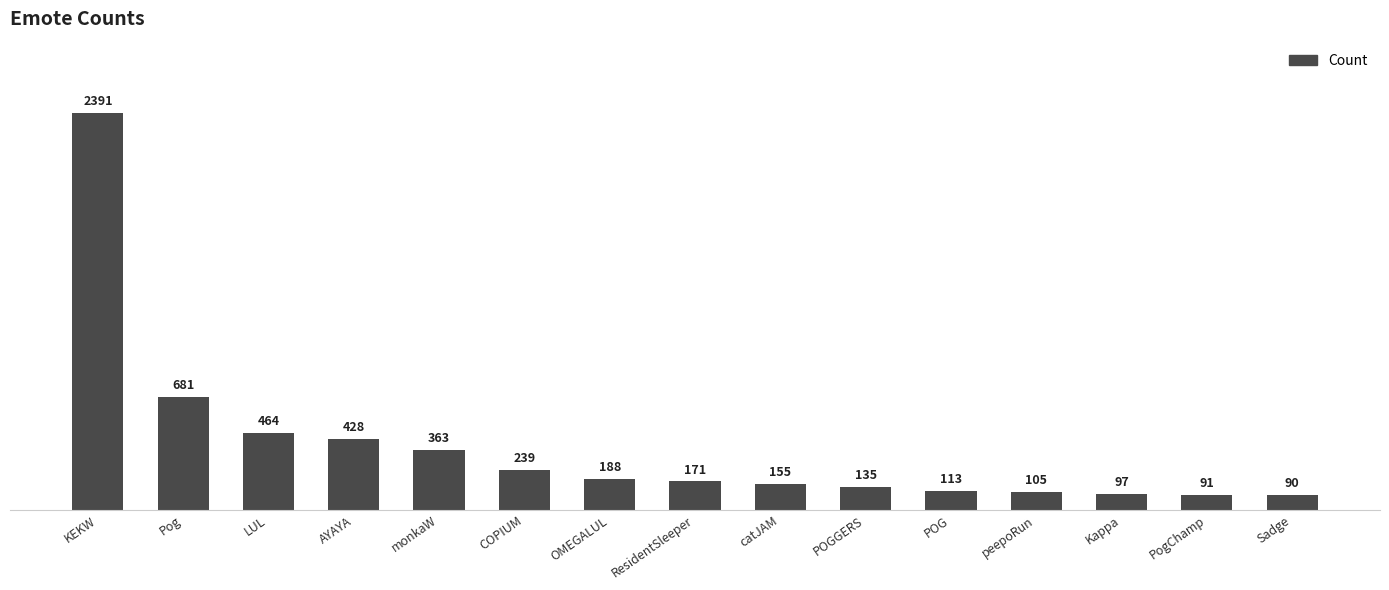

How many values are below 171?

7